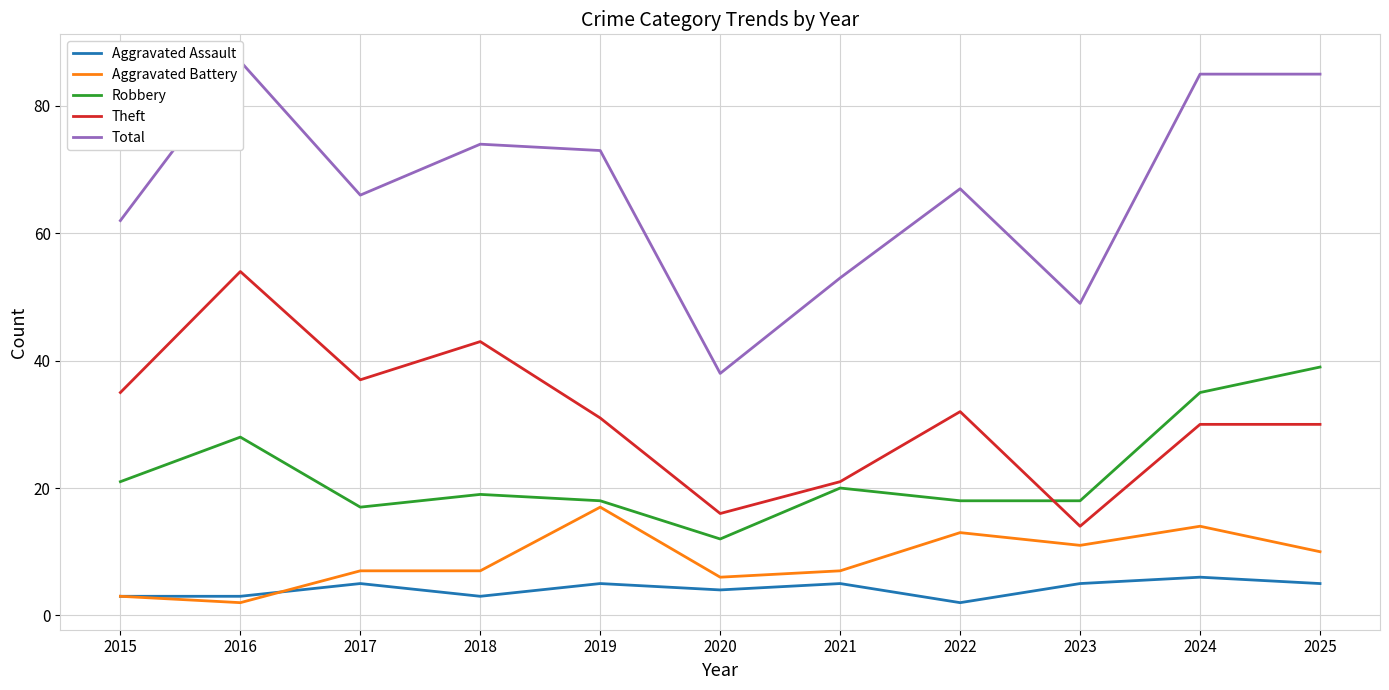

Between 2017 and 2024, which is larger?

2024